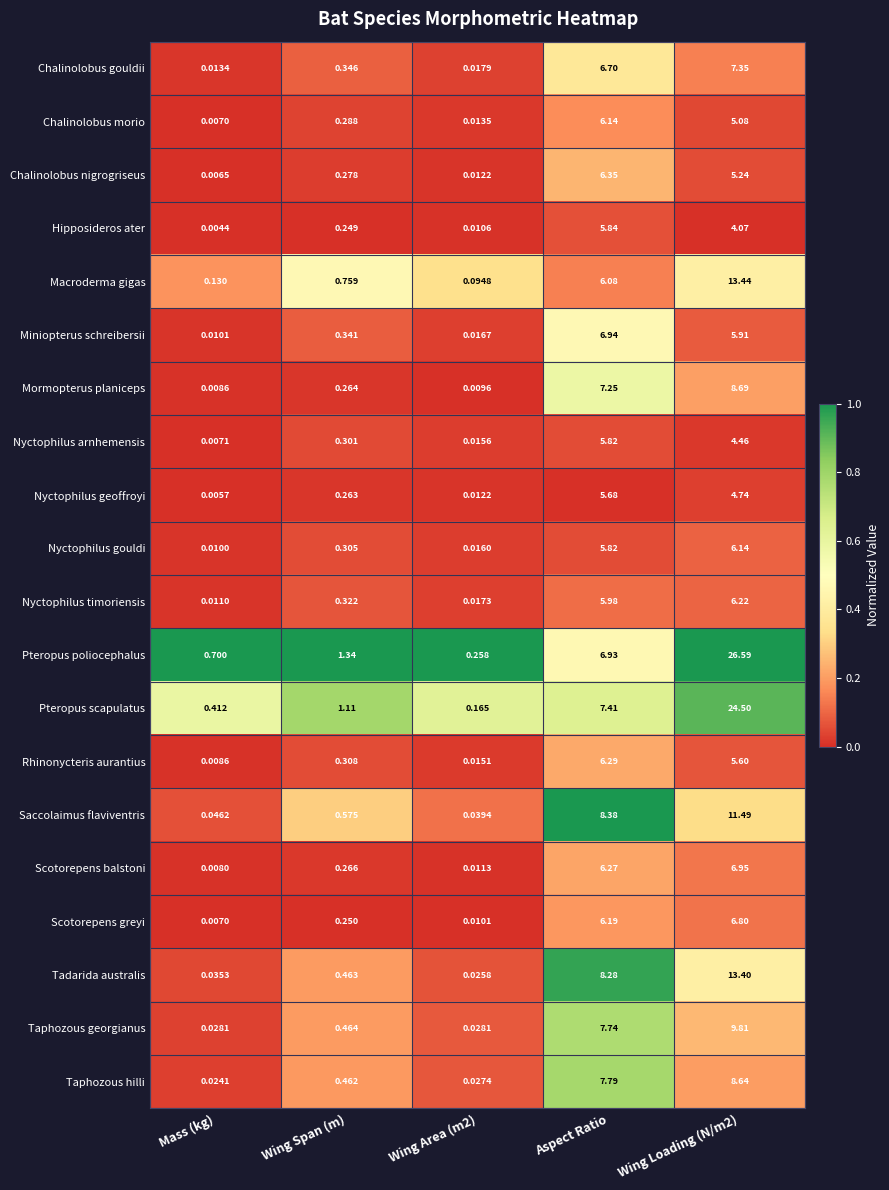

Where is Mormopterus planiceps nearest to the value 4?

Aspect Ratio